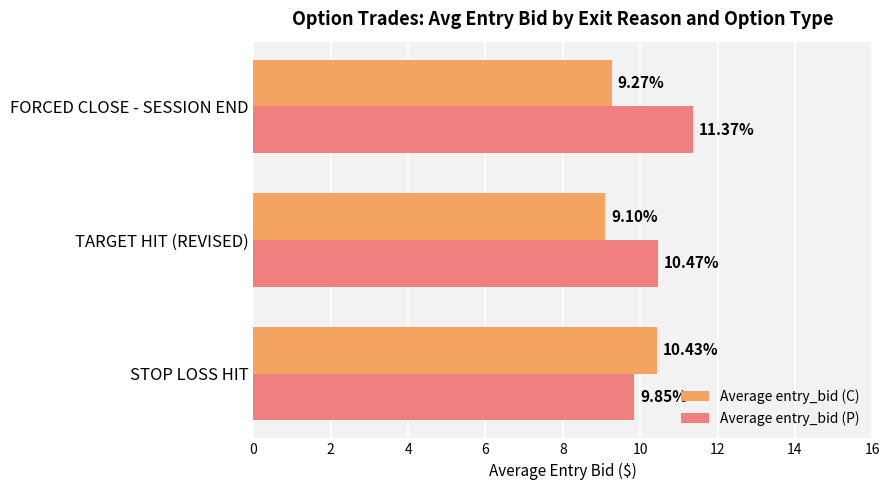

How many series are shown in this chart?

2